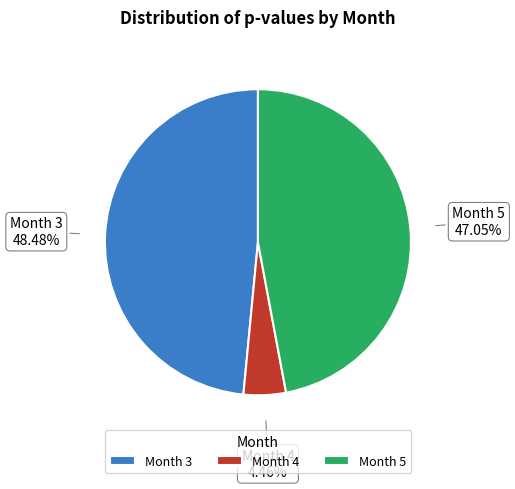

Is it true that Month 4 is 4% of the pie?

True